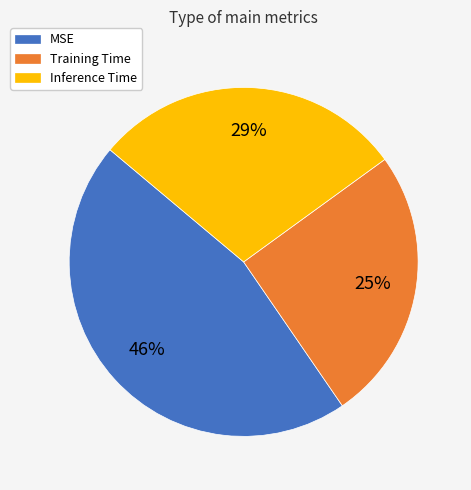

Which category has the smallest portion of the pie?

Training Time